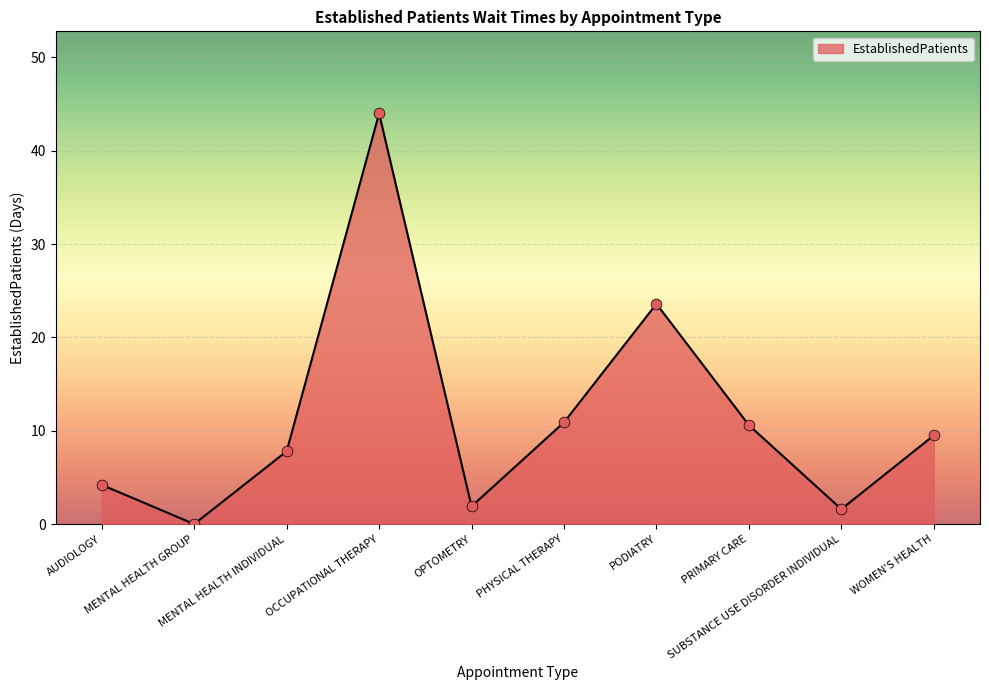

Approximately how many times larger is the value at OCCUPATIONAL THERAPY compared to WOMEN'S HEALTH?

4.6